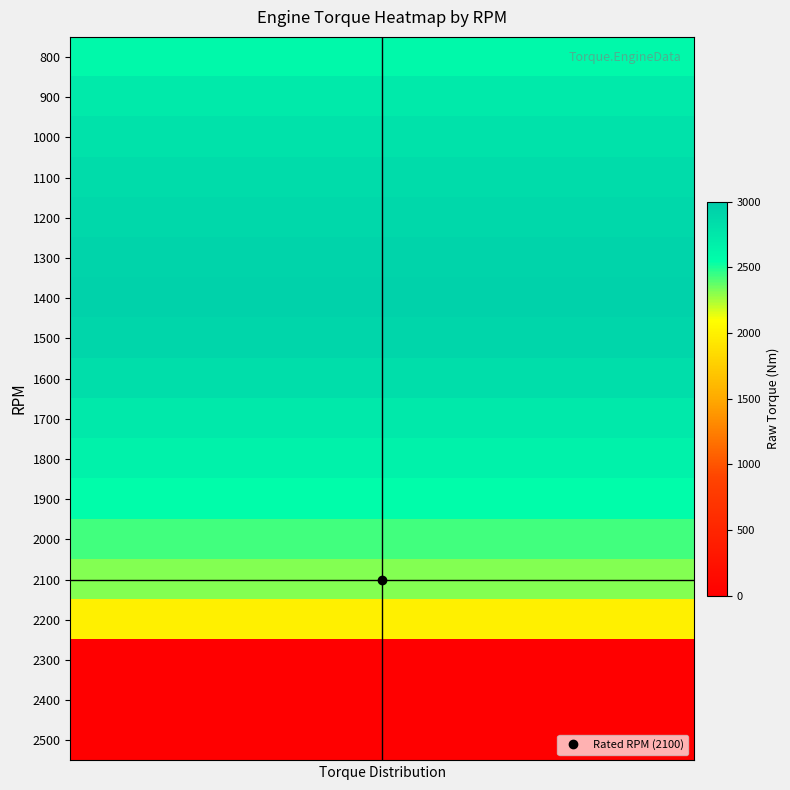

Reading left to right, list all the values displayed in this chart.

row_0: 0=2600.0	1=2600.0	2=2600.0	3=2600.0	4=2600.0	5=2600.0	6=2600.0	7=2600.0	8=2600.0	9=2600.0	10=2600.0	11=2600.0	12=2600.0	13=2600.0	14=2600.0	15=2600.0	16=2600.0	17=2600.0	18=2600.0	19=2600.0
row_1: 0=2730.0	1=2730.0	2=2730.0	3=2730.0	4=2730.0	5=2730.0	6=2730.0	7=2730.0	8=2730.0	9=2730.0	10=2730.0	11=2730.0	12=2730.0	13=2730.0	14=2730.0	15=2730.0	16=2730.0	17=2730.0	18=2730.0	19=2730.0
row_2: 0=2800.0	1=2800.0	2=2800.0	3=2800.0	4=2800.0	5=2800.0	6=2800.0	7=2800.0	8=2800.0	9=2800.0	10=2800.0	11=2800.0	12=2800.0	13=2800.0	14=2800.0	15=2800.0	16=2800.0	17=2800.0	18=2800.0	19=2800.0
row_3: 0=2850.0	1=2850.0	2=2850.0	3=2850.0	4=2850.0	5=2850.0	6=2850.0	7=2850.0	8=2850.0	9=2850.0	10=2850.0	11=2850.0	12=2850.0	13=2850.0	14=2850.0	15=2850.0	16=2850.0	17=2850.0	18=2850.0	19=2850.0
row_4: 0=2890.0	1=2890.0	2=2890.0	3=2890.0	4=2890.0	5=2890.0	6=2890.0	7=2890.0	8=2890.0	9=2890.0	10=2890.0	11=2890.0	12=2890.0	13=2890.0	14=2890.0	15=2890.0	16=2890.0	17=2890.0	18=2890.0	19=2890.0
row_5: 0=2920.0	1=2920.0	2=2920.0	3=2920.0	4=2920.0	5=2920.0	6=2920.0	7=2920.0	8=2920.0	9=2920.0	10=2920.0	11=2920.0	12=2920.0	13=2920.0	14=2920.0	15=2920.0	16=2920.0	17=2920.0	18=2920.0	19=2920.0
row_6: 0=2941.0	1=2941.0	2=2941.0	3=2941.0	4=2941.0	5=2941.0	6=2941.0	7=2941.0	8=2941.0	9=2941.0	10=2941.0	11=2941.0	12=2941.0	13=2941.0	14=2941.0	15=2941.0	16=2941.0	17=2941.0	18=2941.0	19=2941.0
row_7: 0=2900.0	1=2900.0	2=2900.0	3=2900.0	4=2900.0	5=2900.0	6=2900.0	7=2900.0	8=2900.0	9=2900.0	10=2900.0	11=2900.0	12=2900.0	13=2900.0	14=2900.0	15=2900.0	16=2900.0	17=2900.0	18=2900.0	19=2900.0
row_8: 0=2830.0	1=2830.0	2=2830.0	3=2830.0	4=2830.0	5=2830.0	6=2830.0	7=2830.0	8=2830.0	9=2830.0	10=2830.0	11=2830.0	12=2830.0	13=2830.0	14=2830.0	15=2830.0	16=2830.0	17=2830.0	18=2830.0	19=2830.0
row_9: 0=2740.0	1=2740.0	2=2740.0	3=2740.0	4=2740.0	5=2740.0	6=2740.0	7=2740.0	8=2740.0	9=2740.0	10=2740.0	11=2740.0	12=2740.0	13=2740.0	14=2740.0	15=2740.0	16=2740.0	17=2740.0	18=2740.0	19=2740.0
row_10: 0=2650.0	1=2650.0	2=2650.0	3=2650.0	4=2650.0	5=2650.0	6=2650.0	7=2650.0	8=2650.0	9=2650.0	10=2650.0	11=2650.0	12=2650.0	13=2650.0	14=2650.0	15=2650.0	16=2650.0	17=2650.0	18=2650.0	19=2650.0
row_11: 0=2557.5	1=2557.5	2=2557.5	3=2557.5	4=2557.5	5=2557.5	6=2557.5	7=2557.5	8=2557.5	9=2557.5	10=2557.5	11=2557.5	12=2557.5	13=2557.5	14=2557.5	15=2557.5	16=2557.5	17=2557.5	18=2557.5	19=2557.5
row_12: 0=2429.6	1=2429.6	2=2429.6	3=2429.6	4=2429.6	5=2429.6	6=2429.6	7=2429.6	8=2429.6	9=2429.6	10=2429.6	11=2429.6	12=2429.6	13=2429.6	14=2429.6	15=2429.6	16=2429.6	17=2429.6	18=2429.6	19=2429.6
row_13: 0=2313.9	1=2313.9	2=2313.9	3=2313.9	4=2313.9	5=2313.9	6=2313.9	7=2313.9	8=2313.9	9=2313.9	10=2313.9	11=2313.9	12=2313.9	13=2313.9	14=2313.9	15=2313.9	16=2313.9	17=2313.9	18=2313.9	19=2313.9
row_14: 0=2000.0	1=2000.0	2=2000.0	3=2000.0	4=2000.0	5=2000.0	6=2000.0	7=2000.0	8=2000.0	9=2000.0	10=2000.0	11=2000.0	12=2000.0	13=2000.0	14=2000.0	15=2000.0	16=2000.0	17=2000.0	18=2000.0	19=2000.0
row_15: 0=0.0	1=0.0	2=0.0	3=0.0	4=0.0	5=0.0	6=0.0	7=0.0	8=0.0	9=0.0	10=0.0	11=0.0	12=0.0	13=0.0	14=0.0	15=0.0	16=0.0	17=0.0	18=0.0	19=0.0
row_16: 0=0.0	1=0.0	2=0.0	3=0.0	4=0.0	5=0.0	6=0.0	7=0.0	8=0.0	9=0.0	10=0.0	11=0.0	12=0.0	13=0.0	14=0.0	15=0.0	16=0.0	17=0.0	18=0.0	19=0.0
row_17: 0=0.0	1=0.0	2=0.0	3=0.0	4=0.0	5=0.0	6=0.0	7=0.0	8=0.0	9=0.0	10=0.0	11=0.0	12=0.0	13=0.0	14=0.0	15=0.0	16=0.0	17=0.0	18=0.0	19=0.0